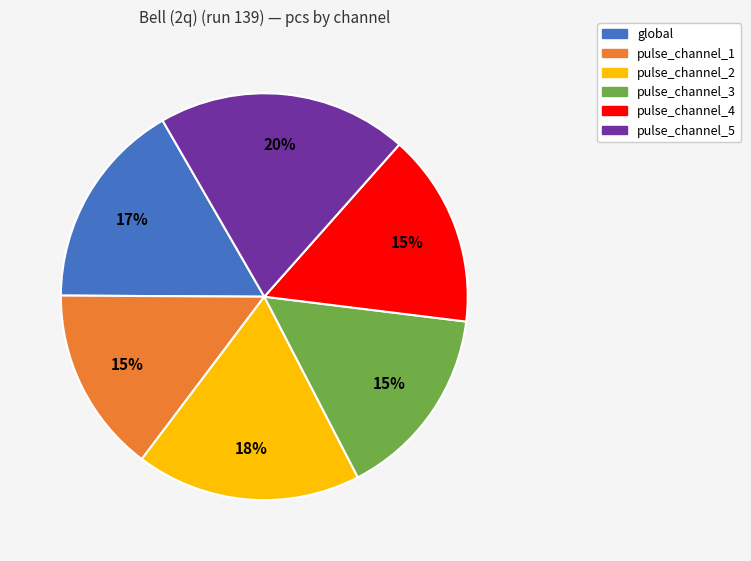

To the nearest percent, what is the combined percentage of pulse_channel_5 and pulse_channel_1?

35%